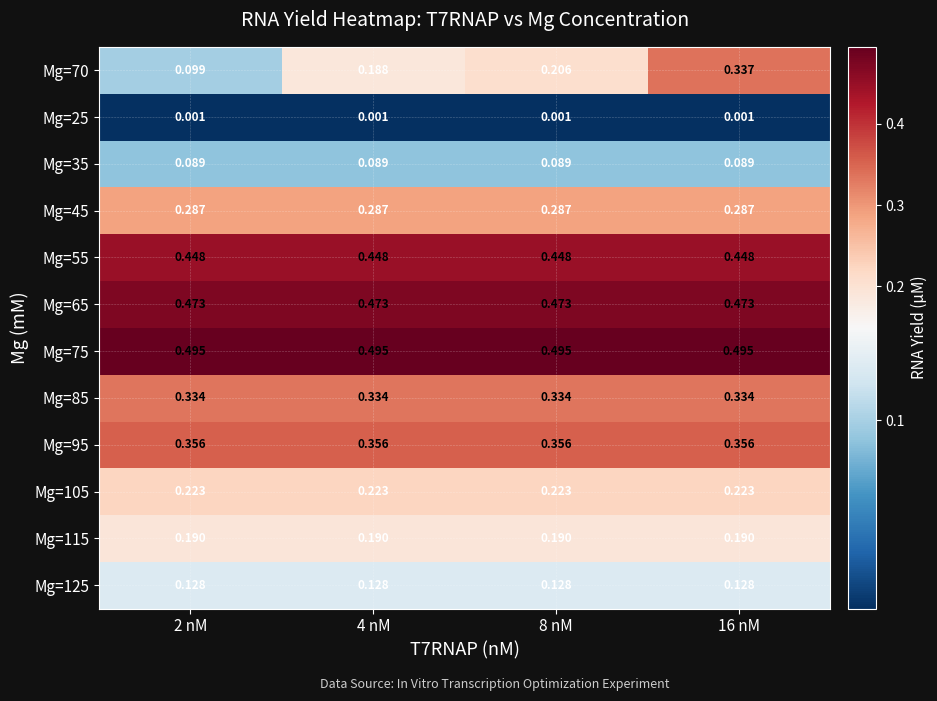

Is the value of Mg=95 at 2 nM greater than the value of Mg=75 at 8 nM?

No